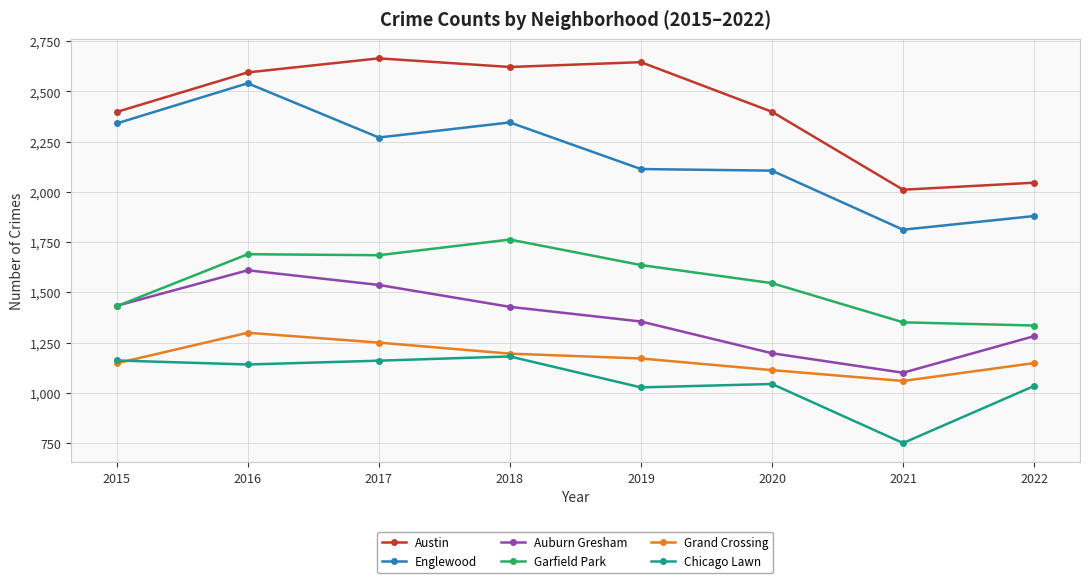

What is the highest value of the Austin series?

2665